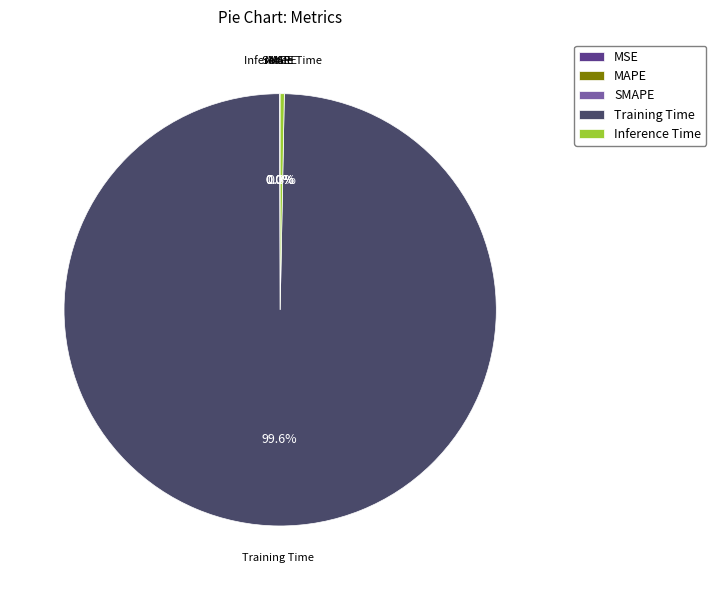

Which category has the biggest portion of the pie?

Training Time